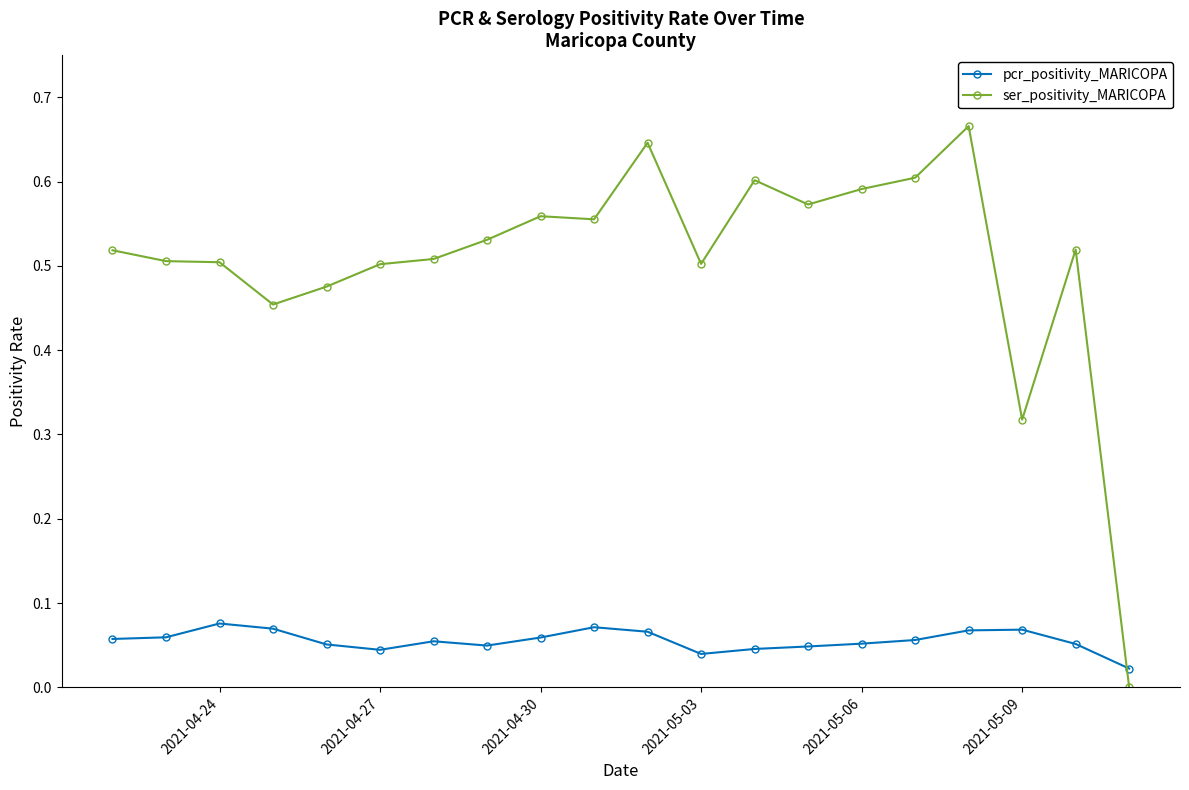

True or false: pcr_positivity_MARICOPA has a value of 0.0 at 2021-04-24.

False